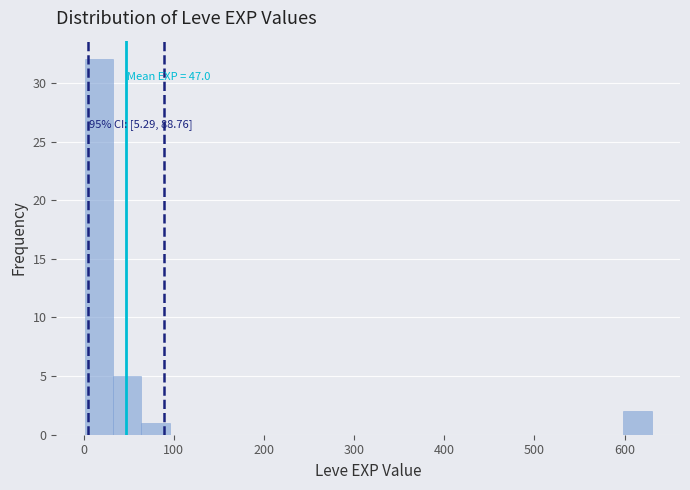

Read against the x-axis, roughly where is the centre of the tallest bar?

20